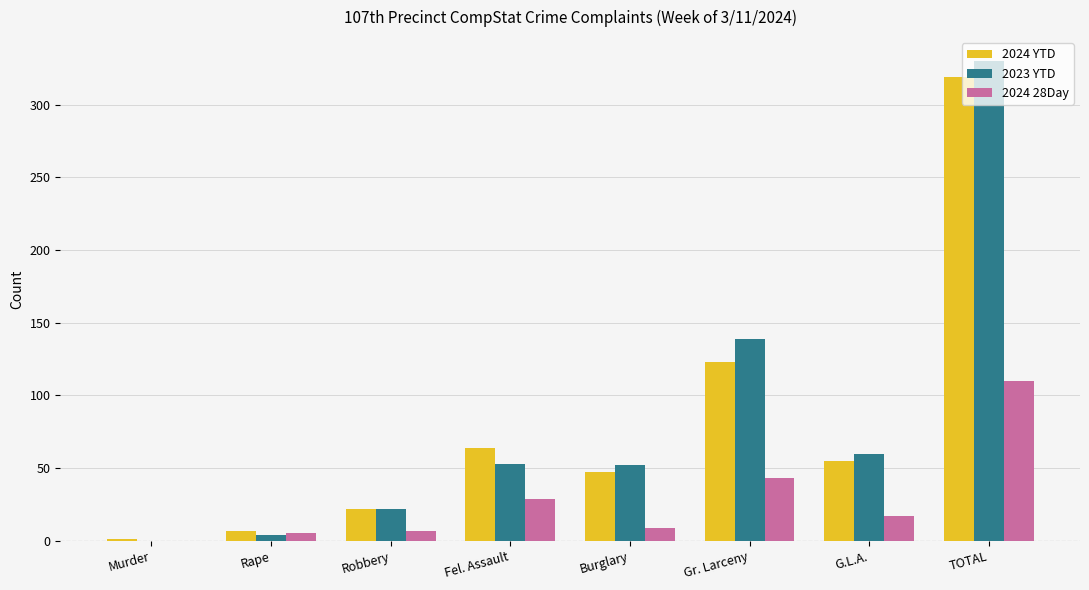

At which category is the sum across all series the highest?

TOTAL